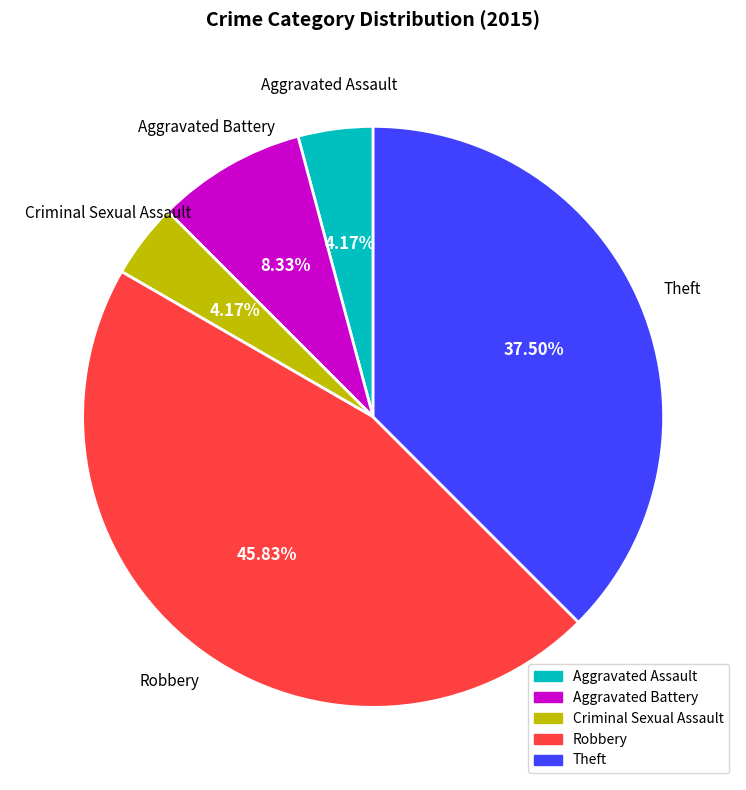

What is the largest slice in the pie chart?

Robbery